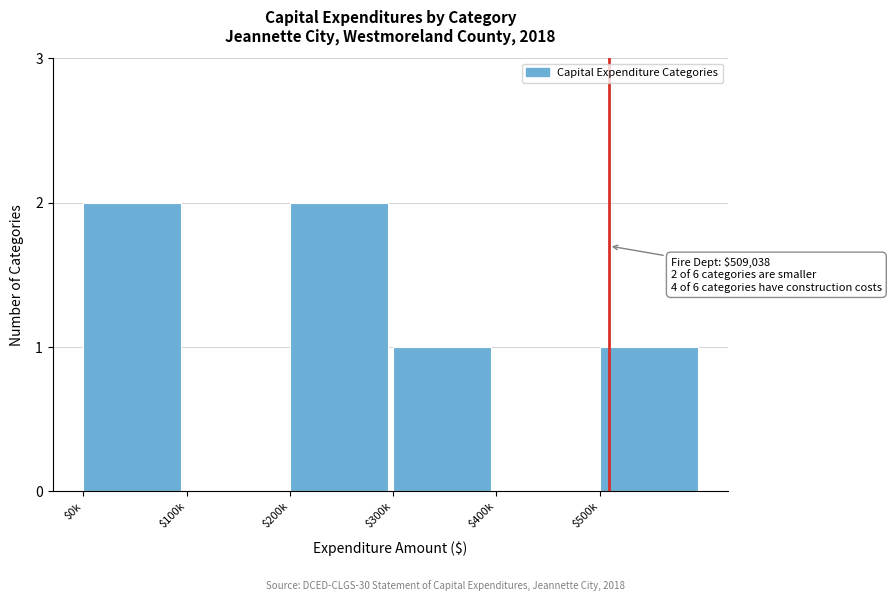

True or false: the data shows 1 at $300k.

True